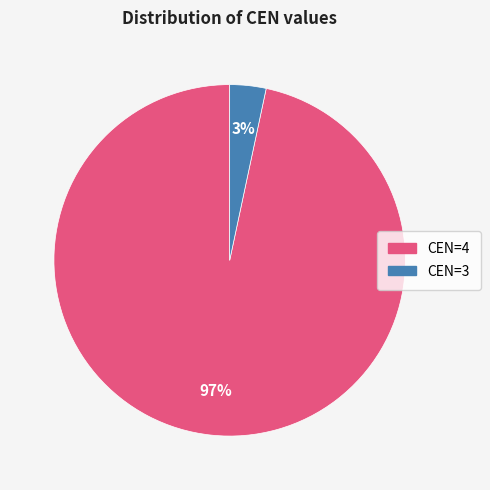

Which has a higher value, CEN=4 or CEN=3?

CEN=4